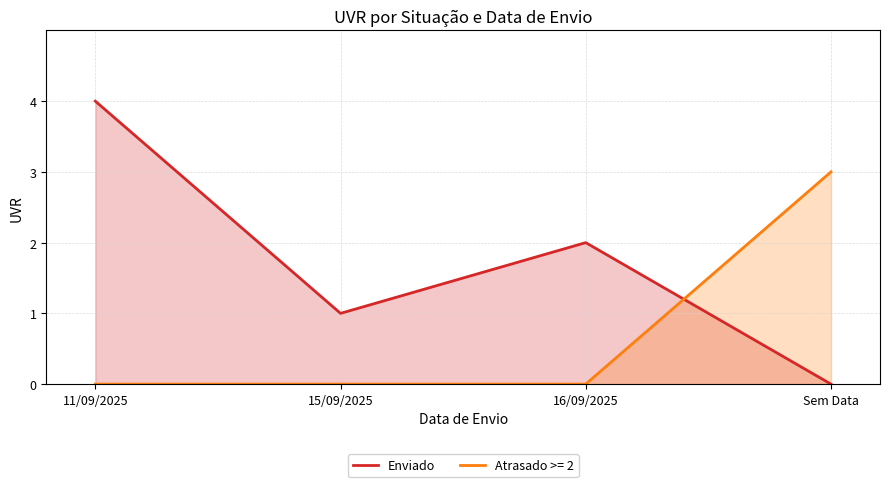

Which has a higher value, 15/09/2025 or 16/09/2025?

16/09/2025